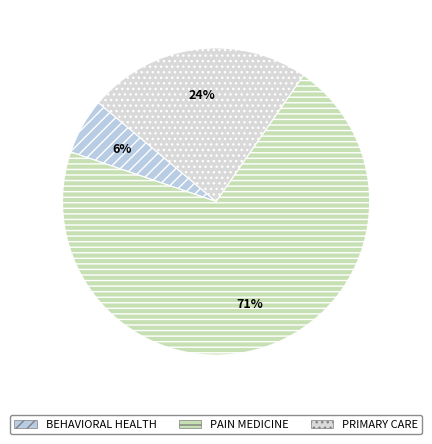

To the nearest percent, what portion does PAIN MEDICINE represent?

71%